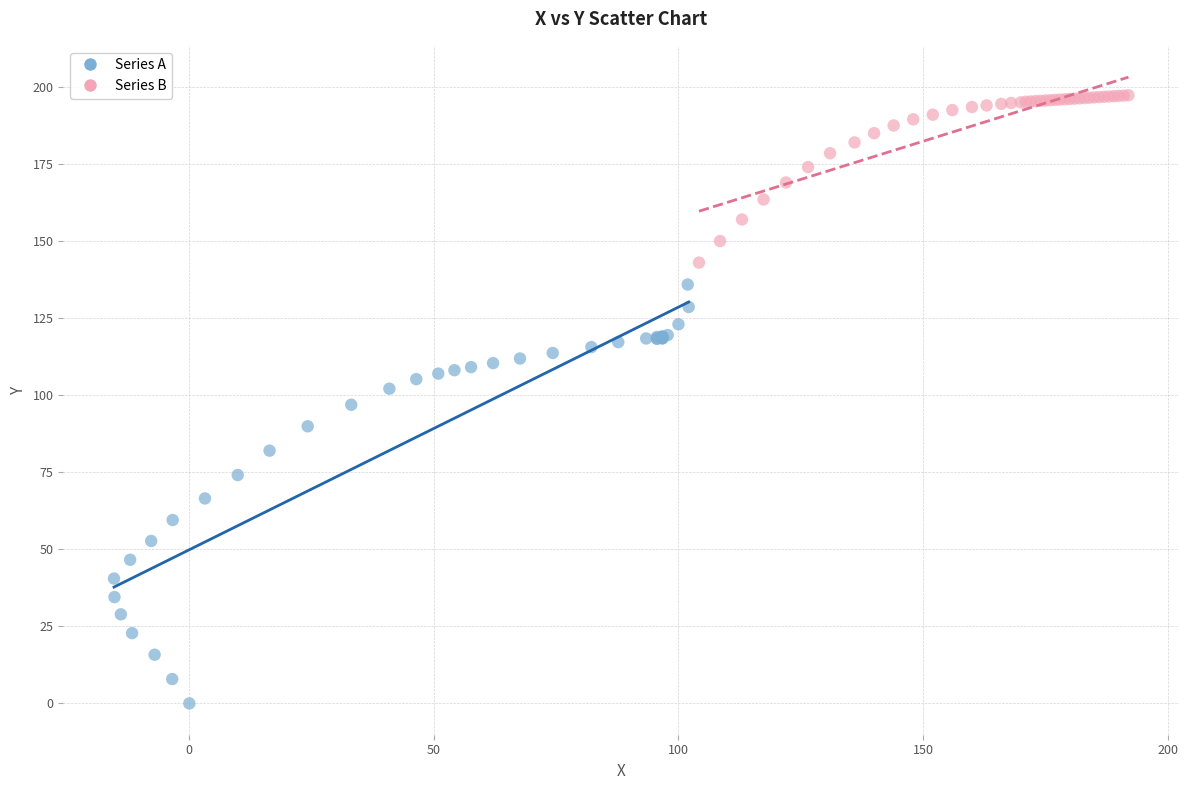

Which series contains the lowest Y value?

Series A